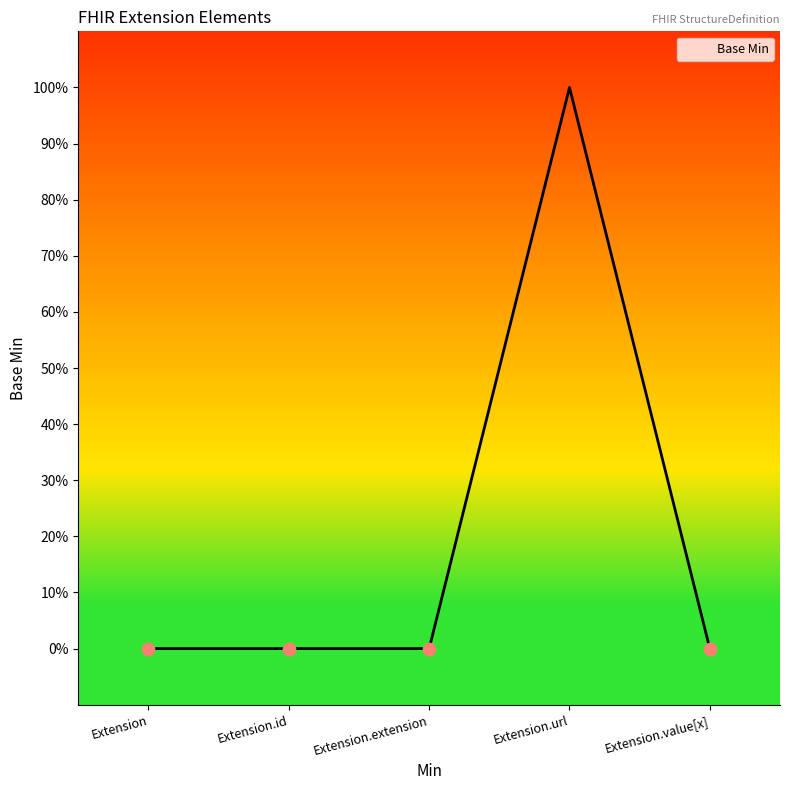

Between Extension.url and Extension.extension, which is larger?

Extension.url